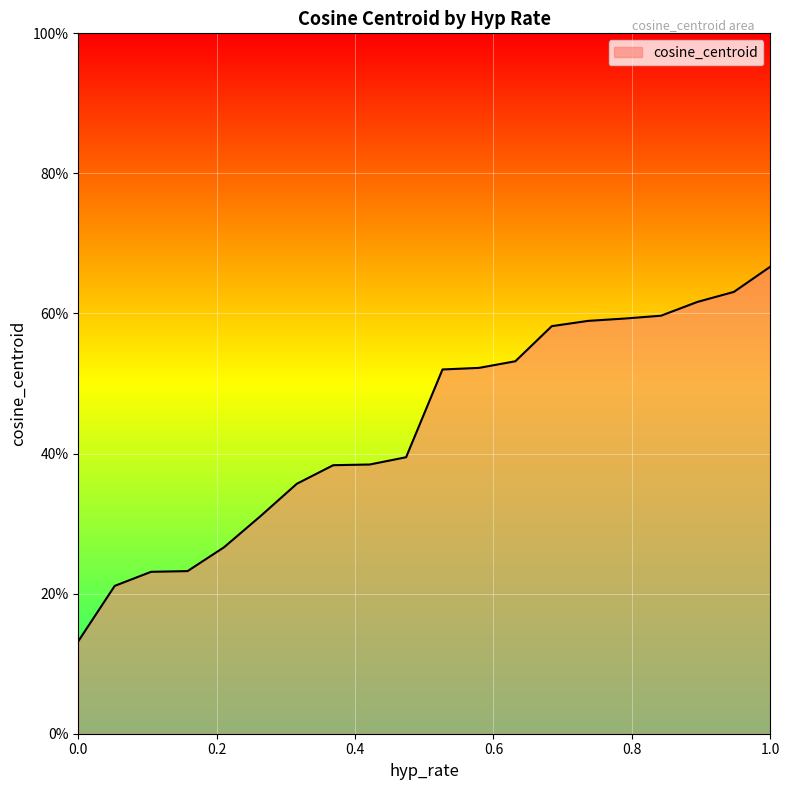

Does the chart display data point markers on the line(s)?

No